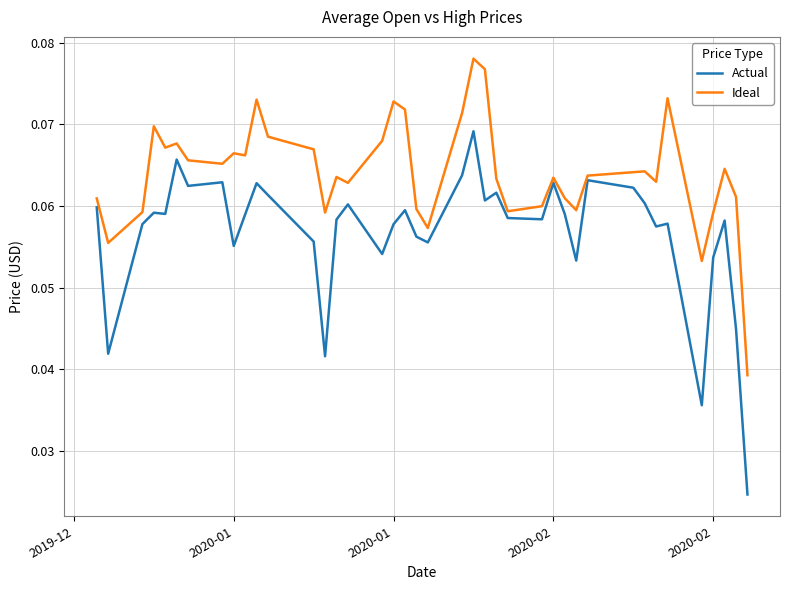

Which series has the largest total across all categories?

Ideal